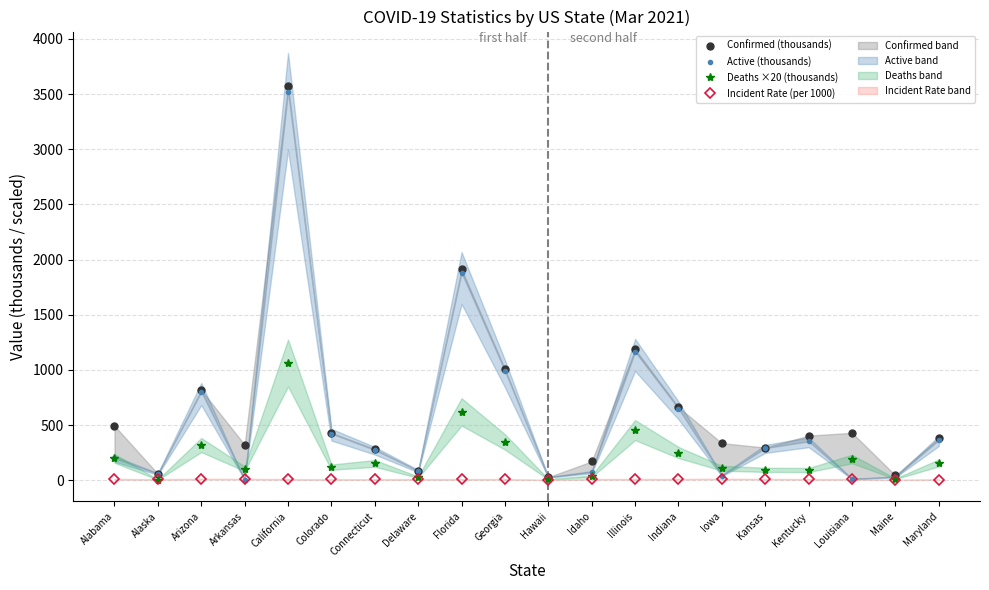

Which category has the highest value across all series?

California